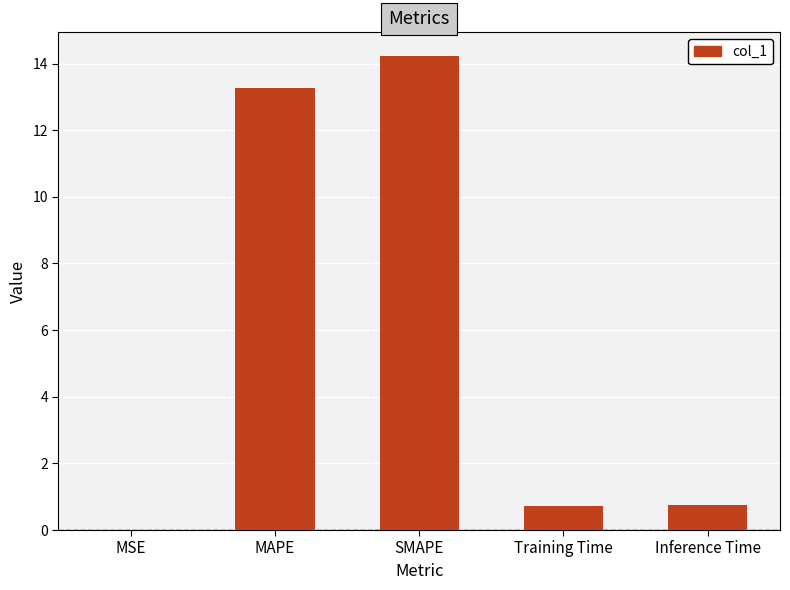

What is the greatest value displayed?

14.2